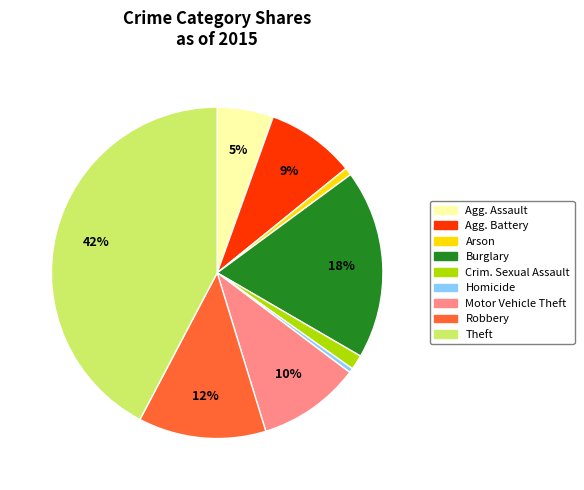

Does any single category account for the majority?

No